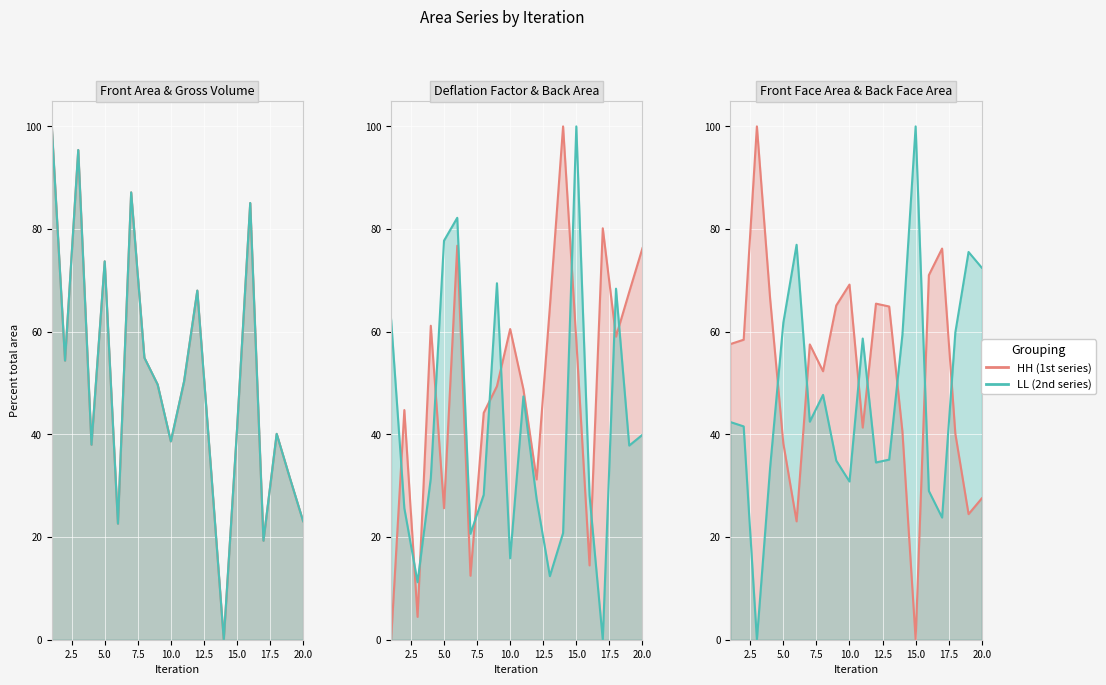

Which series changed the most between 6 and 9?

Front Face Area